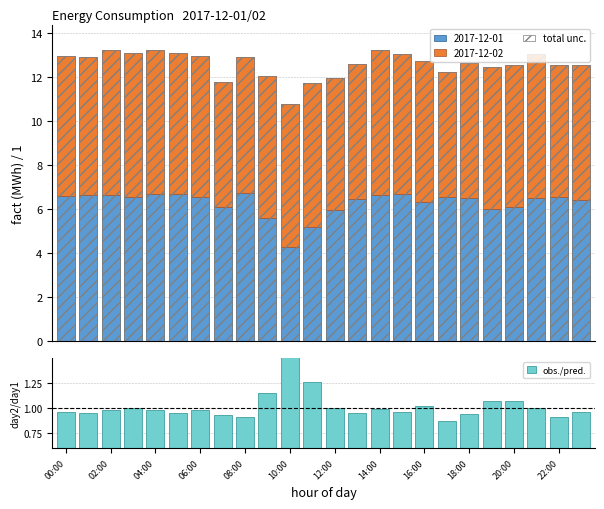

What is the lowest value of the obs./pred. series?

0.9